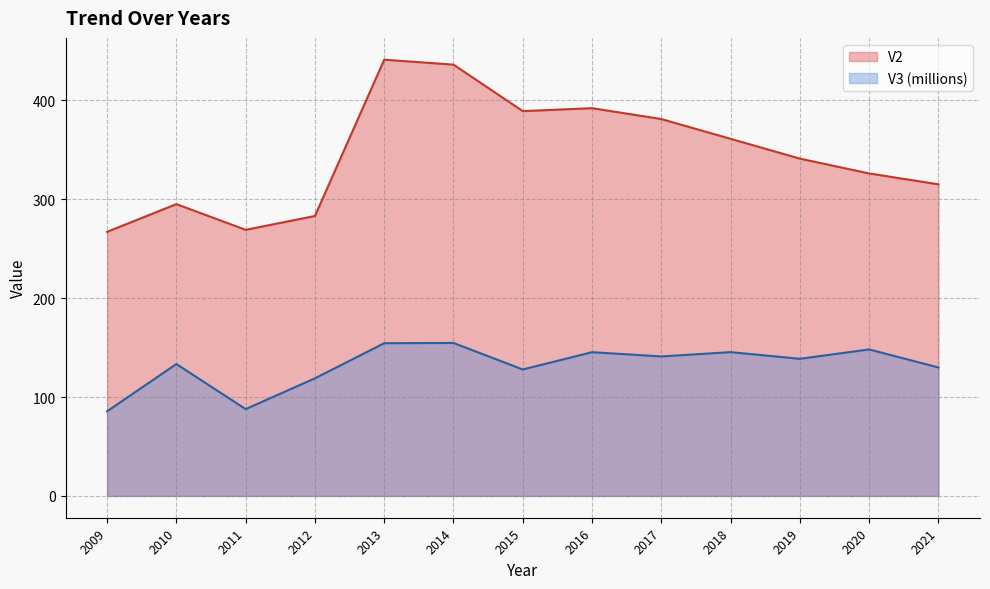

What is the approximate value of V2 at 2013?

441.0